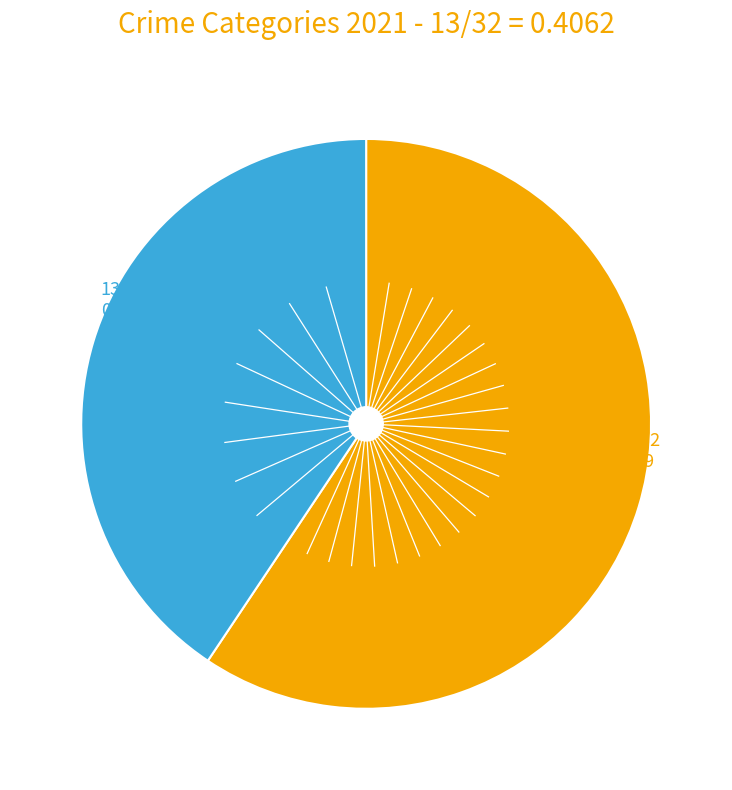

Is there any slice that represents more than half of the pie?

Yes